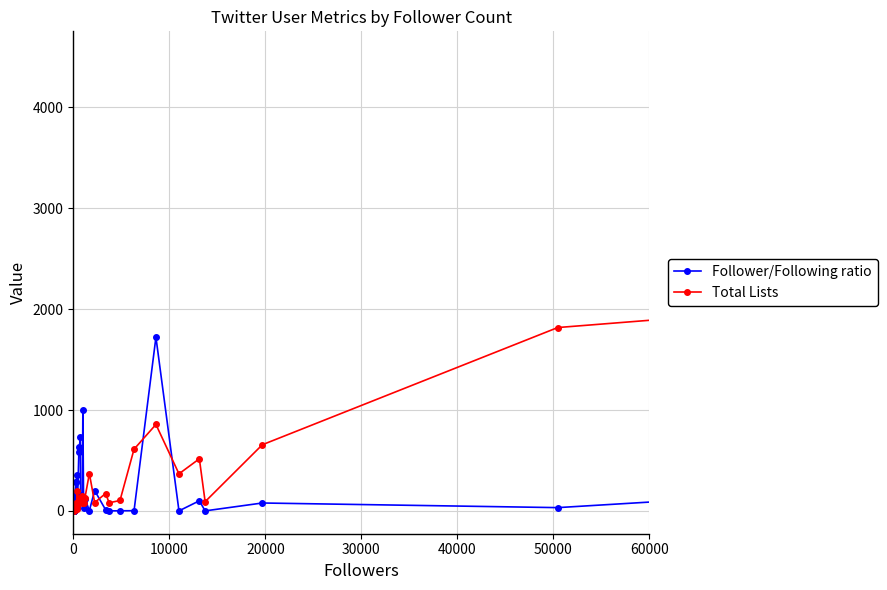

How many lines are shown in the chart?

2